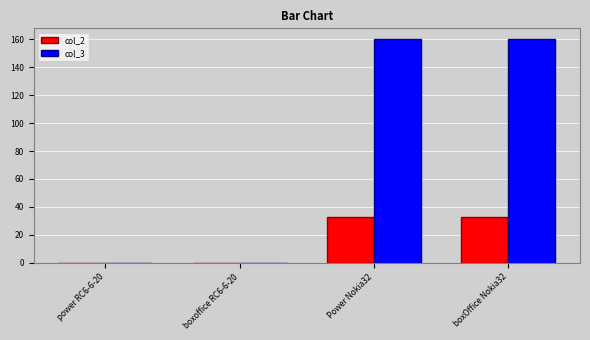

Which series has the largest total across all categories?

col_3